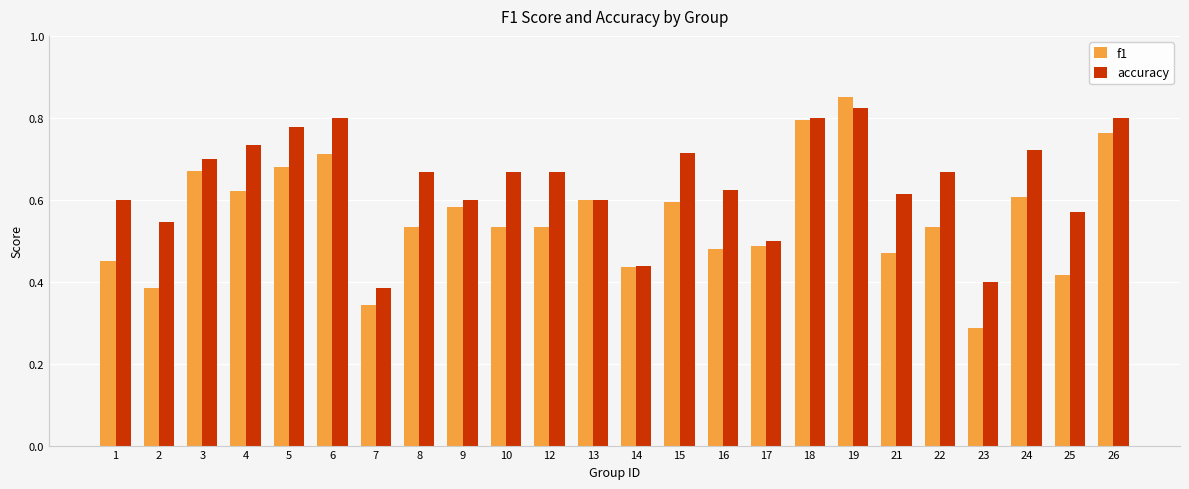

What is the sum of the f1 values at 24 and 7?

0.9